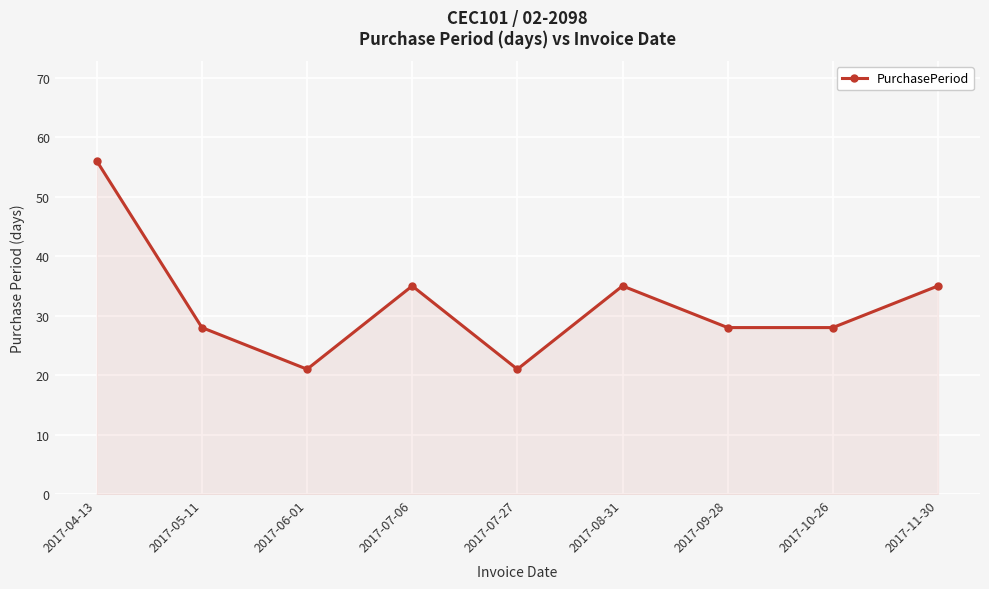

Approximately how many times larger is the value at 2017-04-13 compared to 2017-07-27?

2.7